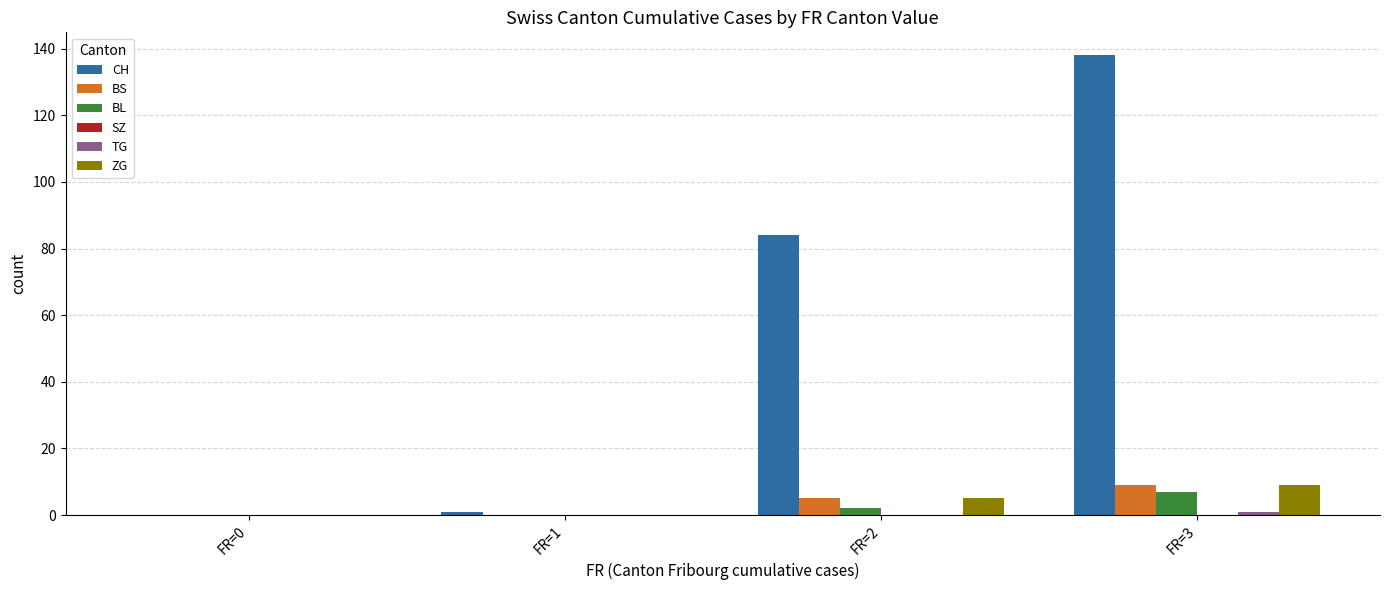

Does the chart contain stacked bars?

No